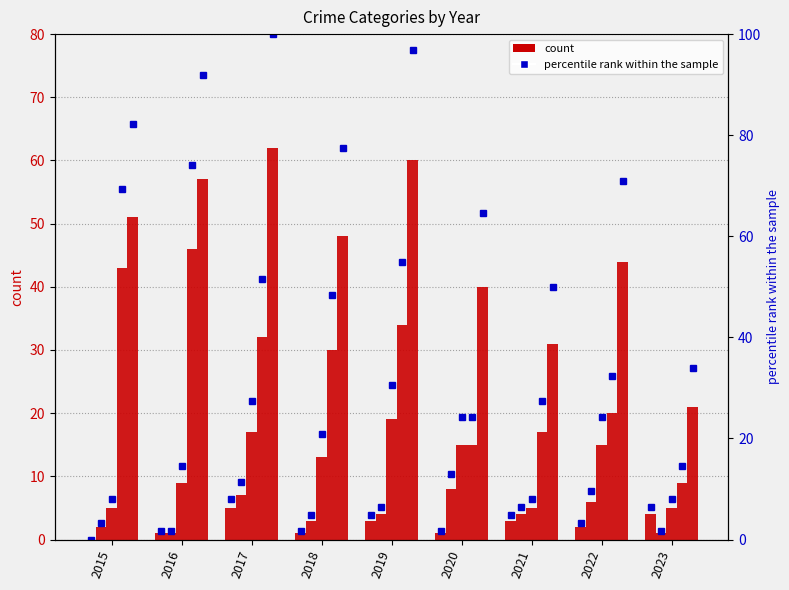

What value does the data have at 2020?

1.6